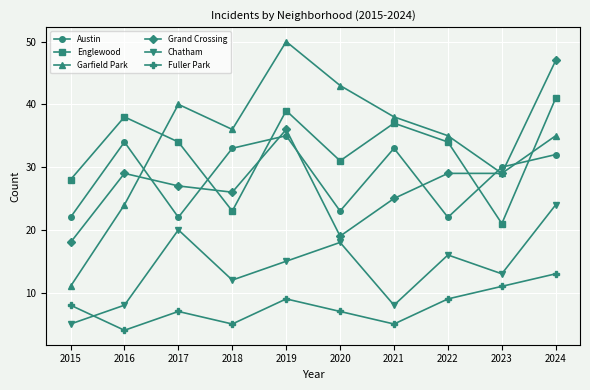

Between 2019 and 2022, which series saw the biggest shift?

Garfield Park